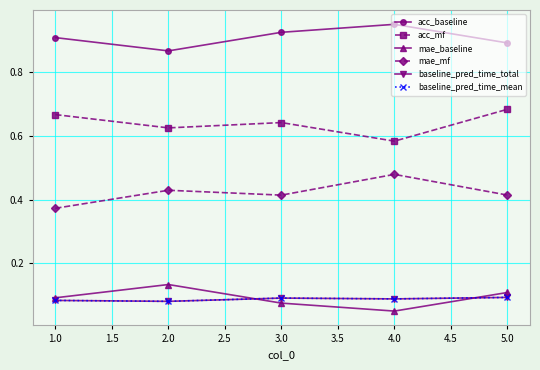

Does the chart have visible grid lines?

Yes